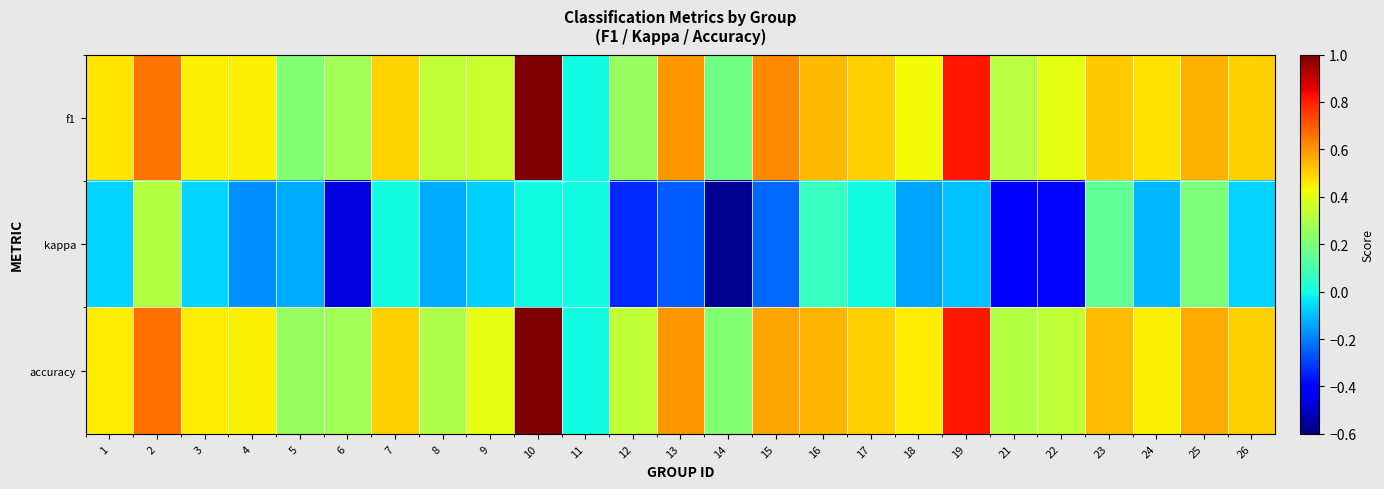

Reading left to right, extract all data points from this chart.

f1: 1=0.5	2=0.7	3=0.4	4=0.4	5=0.2	6=0.3	7=0.5	8=0.3	9=0.3	10=1.0	11=0.0	12=0.2	13=0.6	14=0.2	15=0.6	16=0.5	17=0.5	18=0.4	19=0.8	21=0.3	22=0.4	23=0.5	24=0.5	25=0.6	26=0.5
kappa: 1=-0.1	2=0.3	3=-0.1	4=-0.2	5=-0.1	6=-0.5	7=0.0	8=-0.1	9=-0.1	10=0.0	11=0.0	12=-0.3	13=-0.2	14=-0.6	15=-0.2	16=0.1	17=0.0	18=-0.1	19=-0.1	21=-0.4	22=-0.4	23=0.1	24=-0.1	25=0.2	26=-0.1
accuracy: 1=0.5	2=0.7	3=0.5	4=0.4	5=0.2	6=0.3	7=0.5	8=0.3	9=0.4	10=1.0	11=0.0	12=0.3	13=0.6	14=0.2	15=0.6	16=0.5	17=0.5	18=0.5	19=0.8	21=0.3	22=0.3	23=0.5	24=0.4	25=0.6	26=0.5